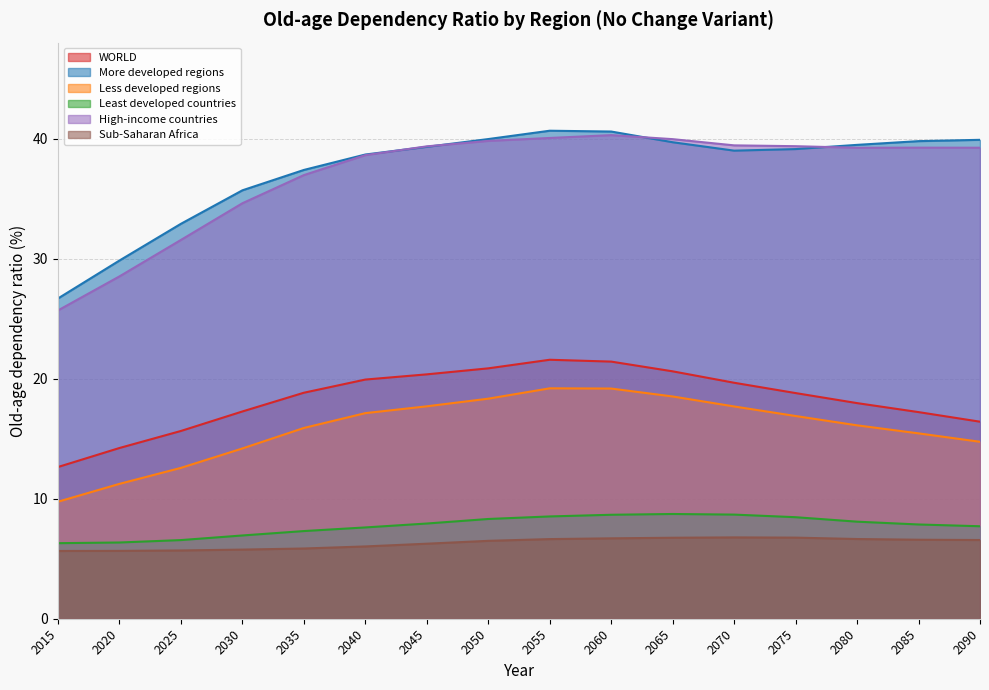

True or false: More developed regions and Sub-Saharan Africa cross at least once.

False